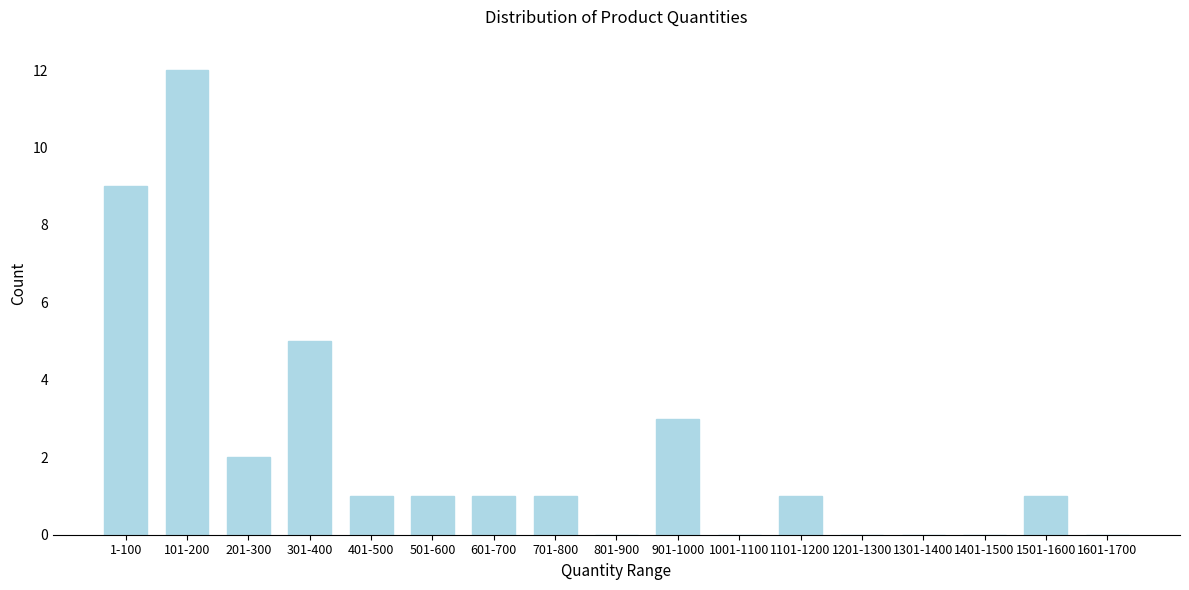

Reading right to left, extract all data points from this chart.

1601-1700=0	1501-1600=1	1401-1500=0	1301-1400=0	1201-1300=0	1101-1200=1	1001-1100=0	901-1000=3	801-900=0	701-800=1	601-700=1	501-600=1	401-500=1	301-400=5	201-300=2	101-200=12	1-100=9